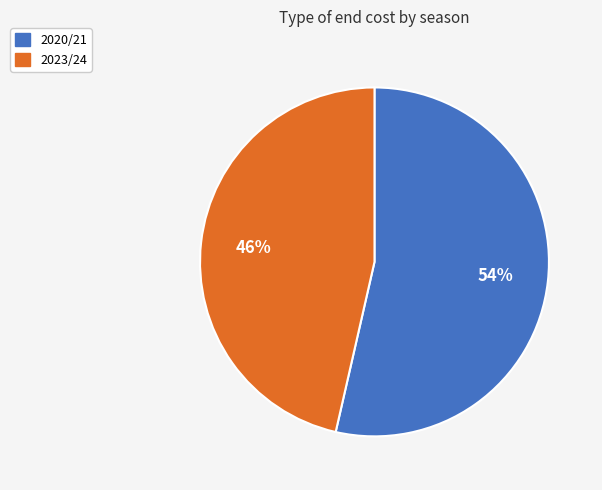

Which has a higher value, 2020/21 or 2023/24?

2020/21